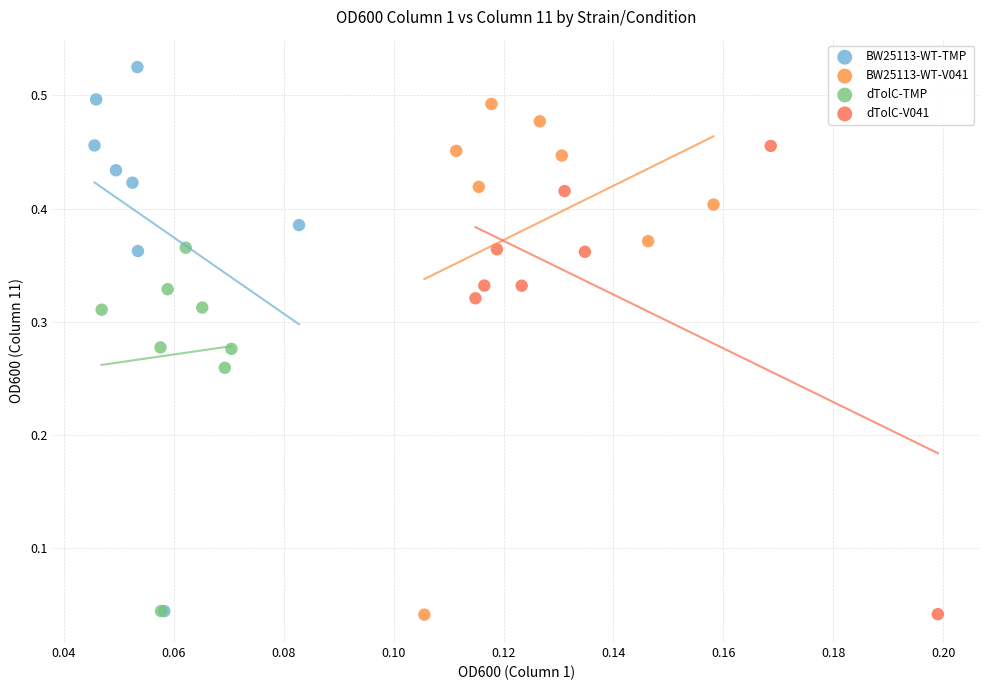

Which series has the largest Y range (max minus min)?

BW25113-WT-TMP